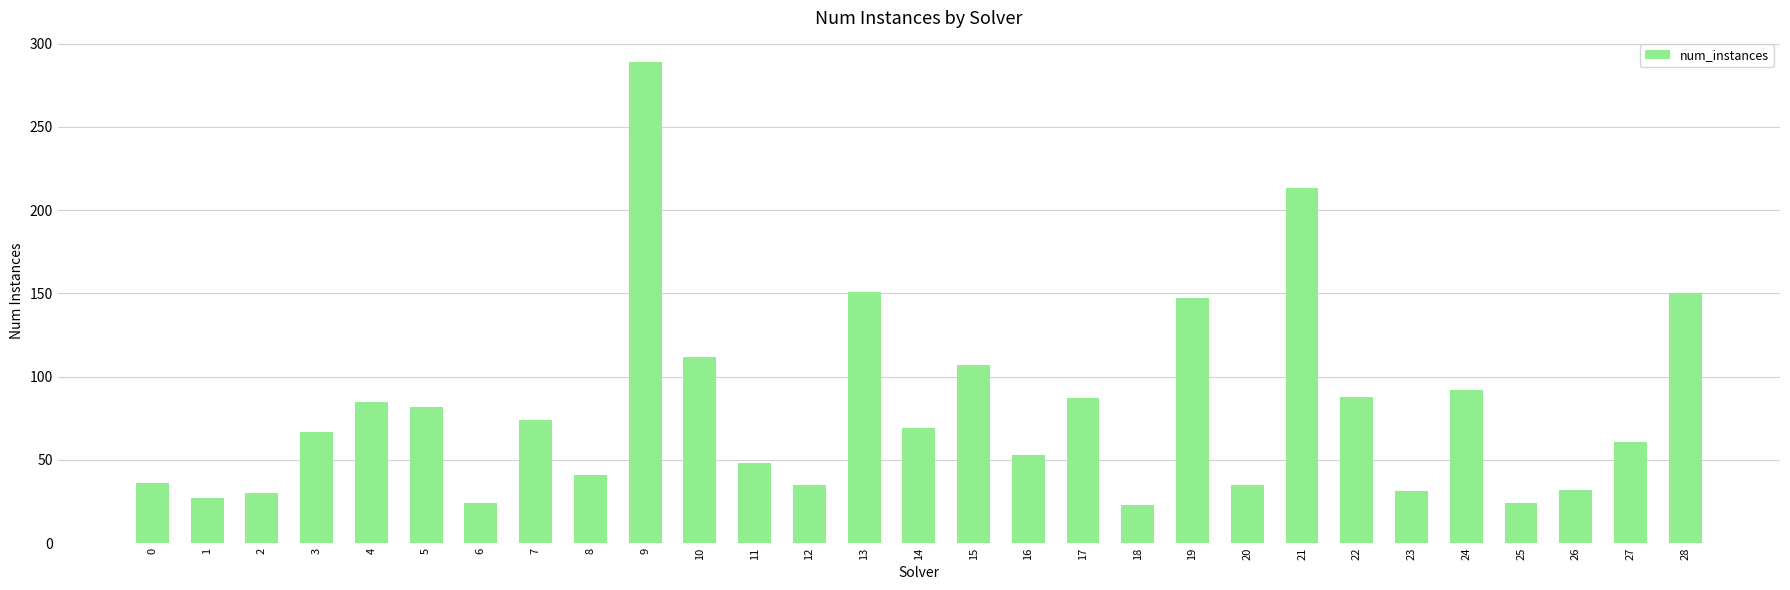

How many distinct data groups are displayed?

1